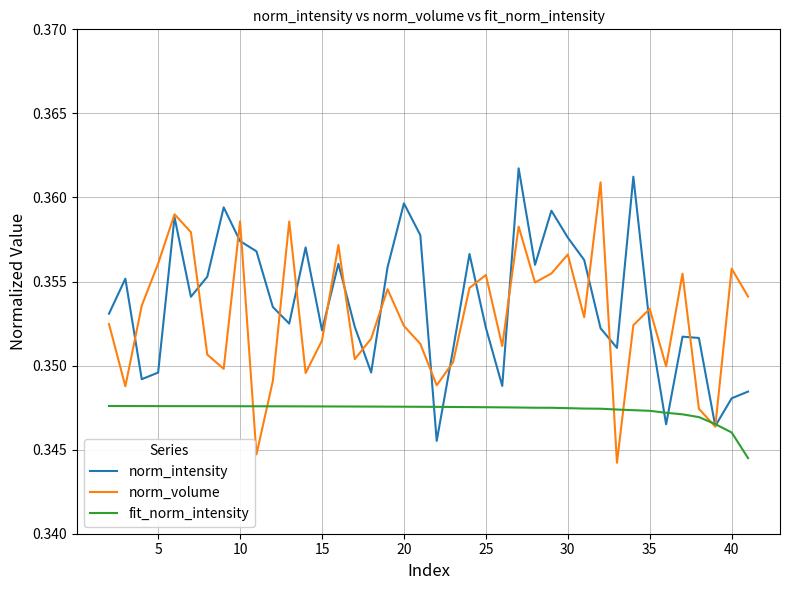

What are all the series names shown in the legend?

norm_intensity, norm_volume, fit_norm_intensity